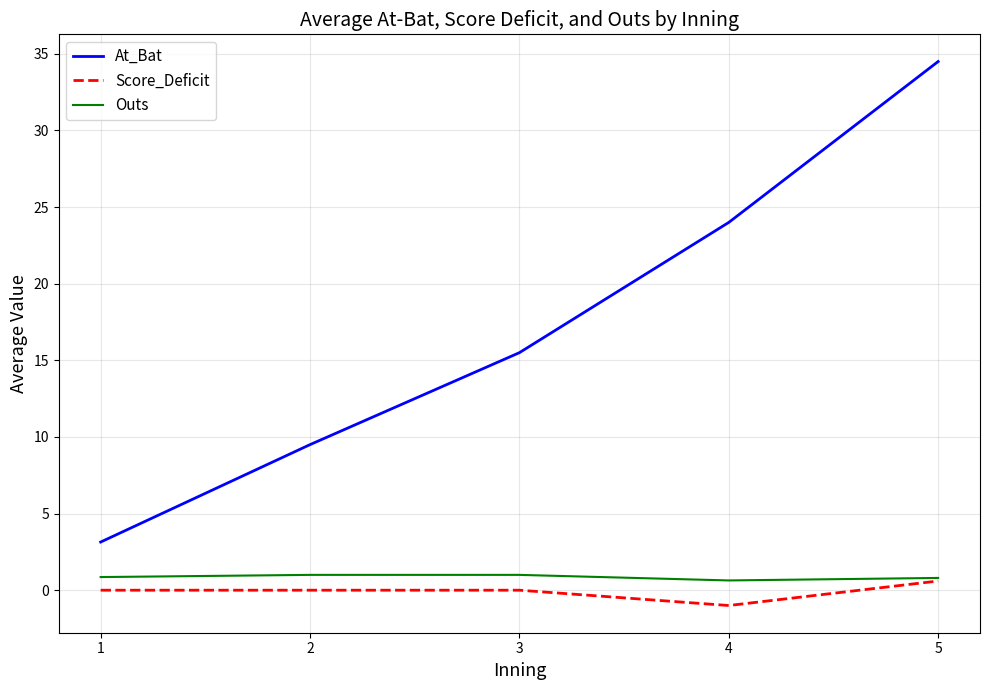

True or false: At_Bat has a value of 15.5 at 3.

True